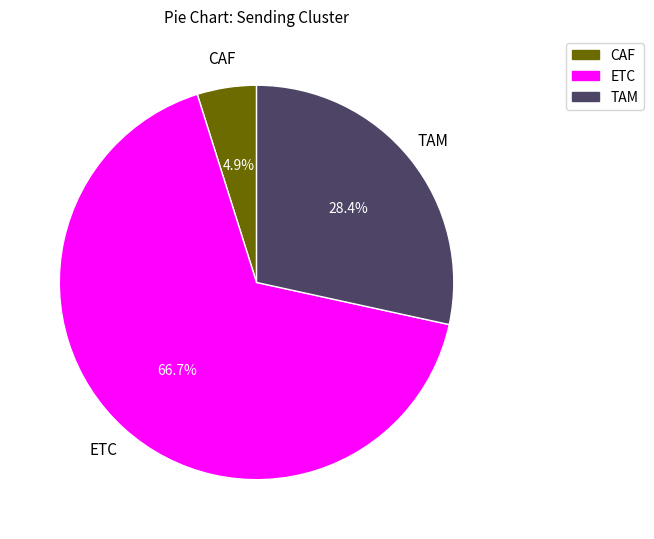

Is it true that CAF is 5% of the pie?

True